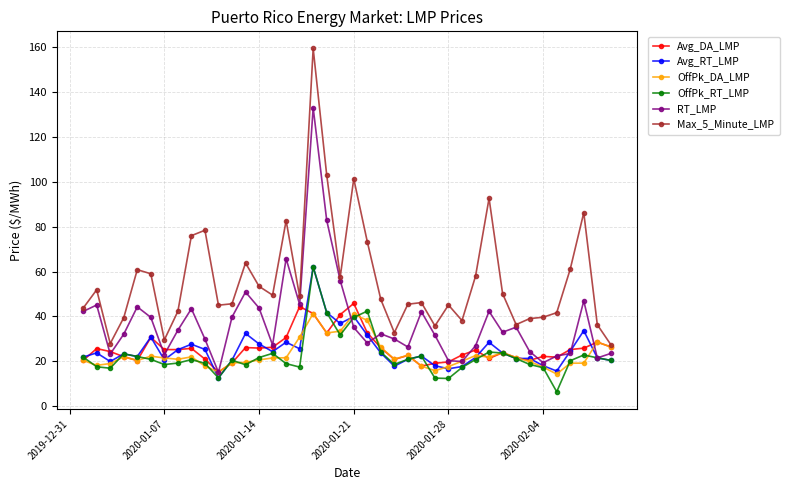

What is the value of the Max_5_Minute_LMP point at the 21st from the left?

101.3